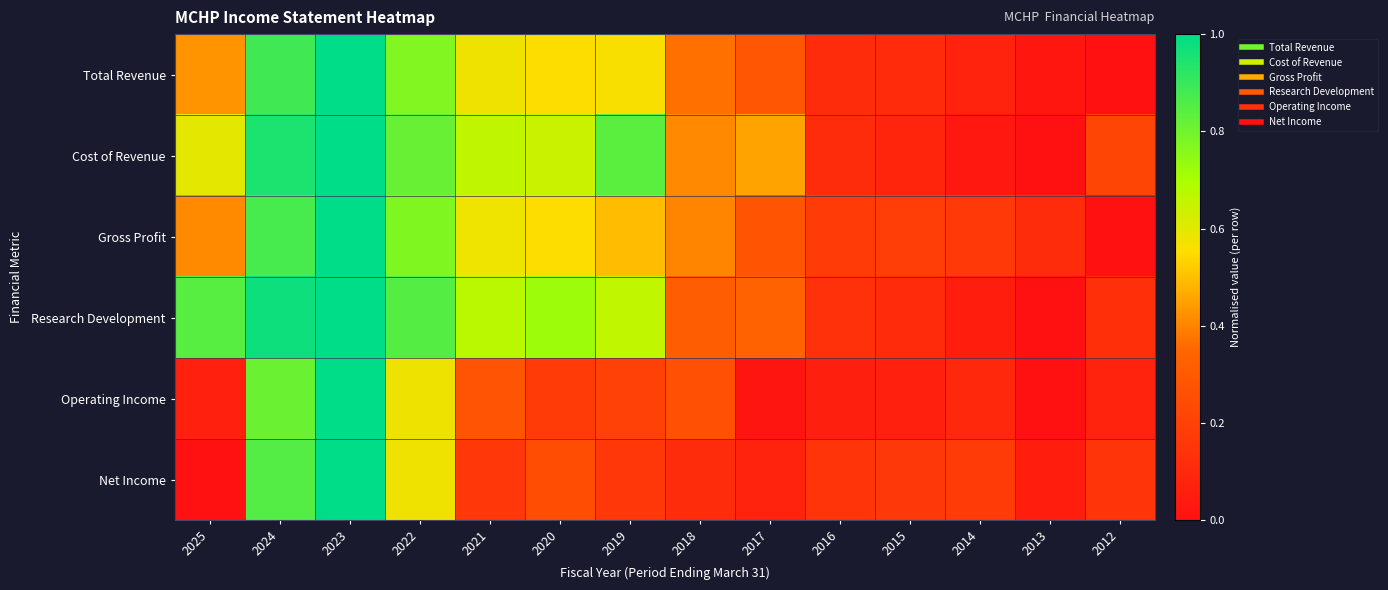

What is the greatest value displayed?

1.0